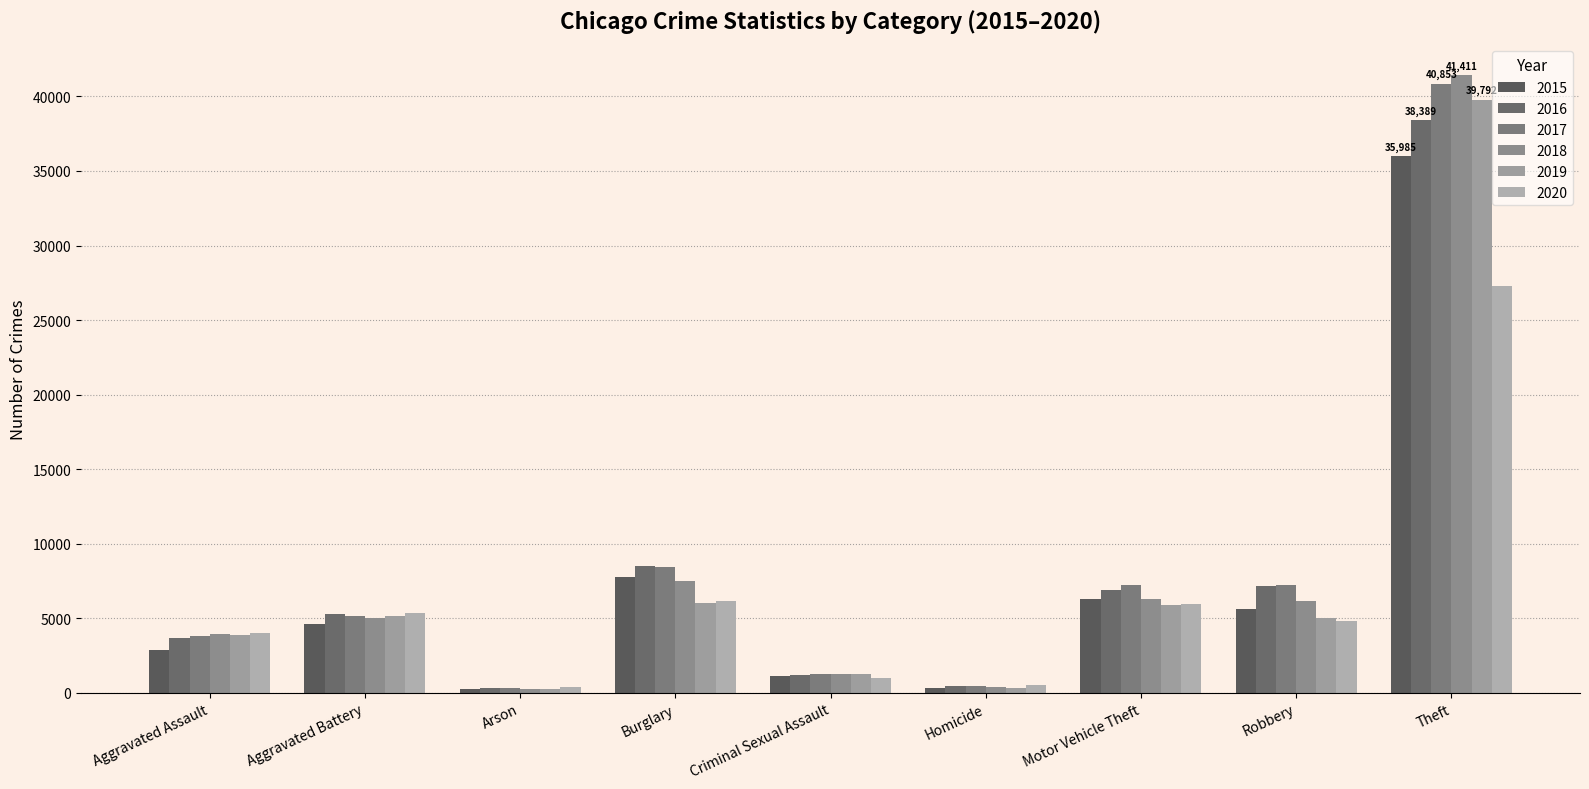

What position from the right is Aggravated Battery?

8